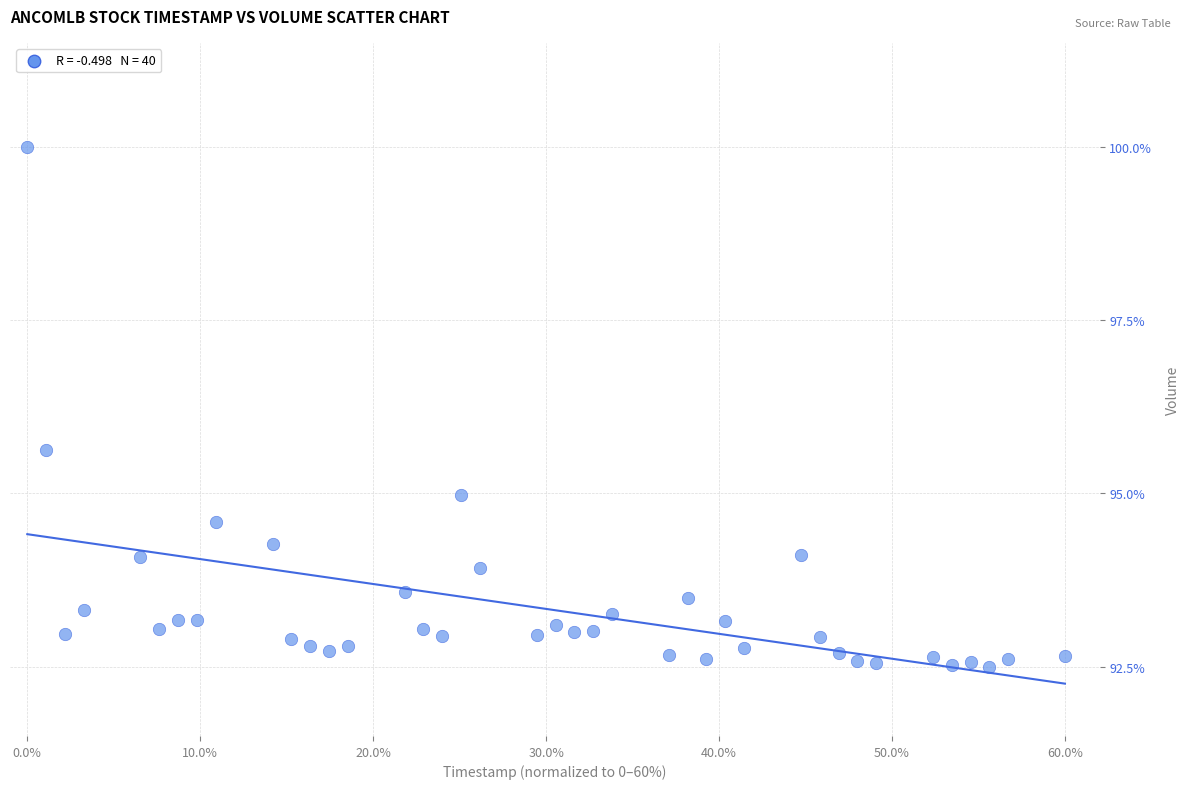

What Y value in the scatter plot is closest to 96?

95.6